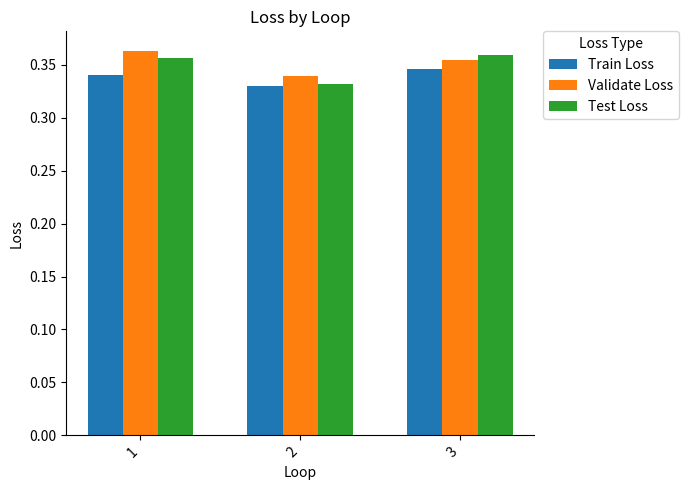

At how many categories does at least one series exceed 0?

3